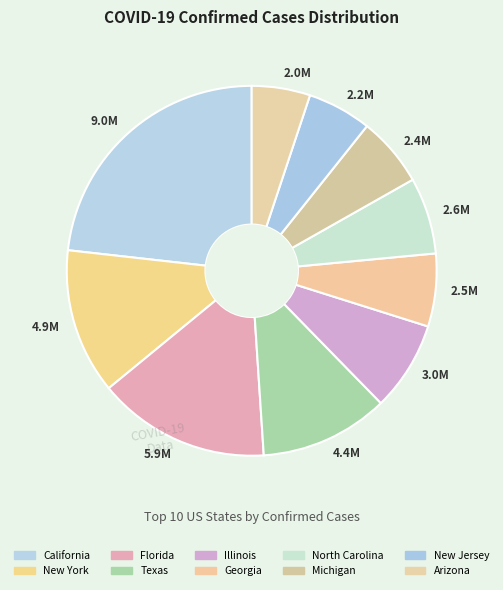

Does any single category account for the majority?

No